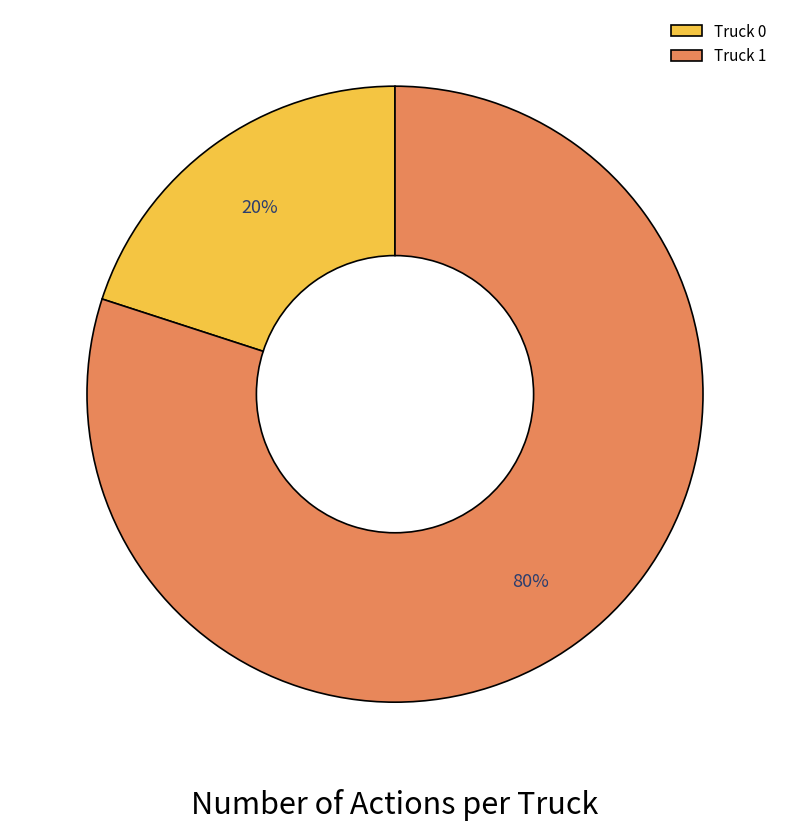

Between Truck 1 and Truck 0, which is larger?

Truck 1